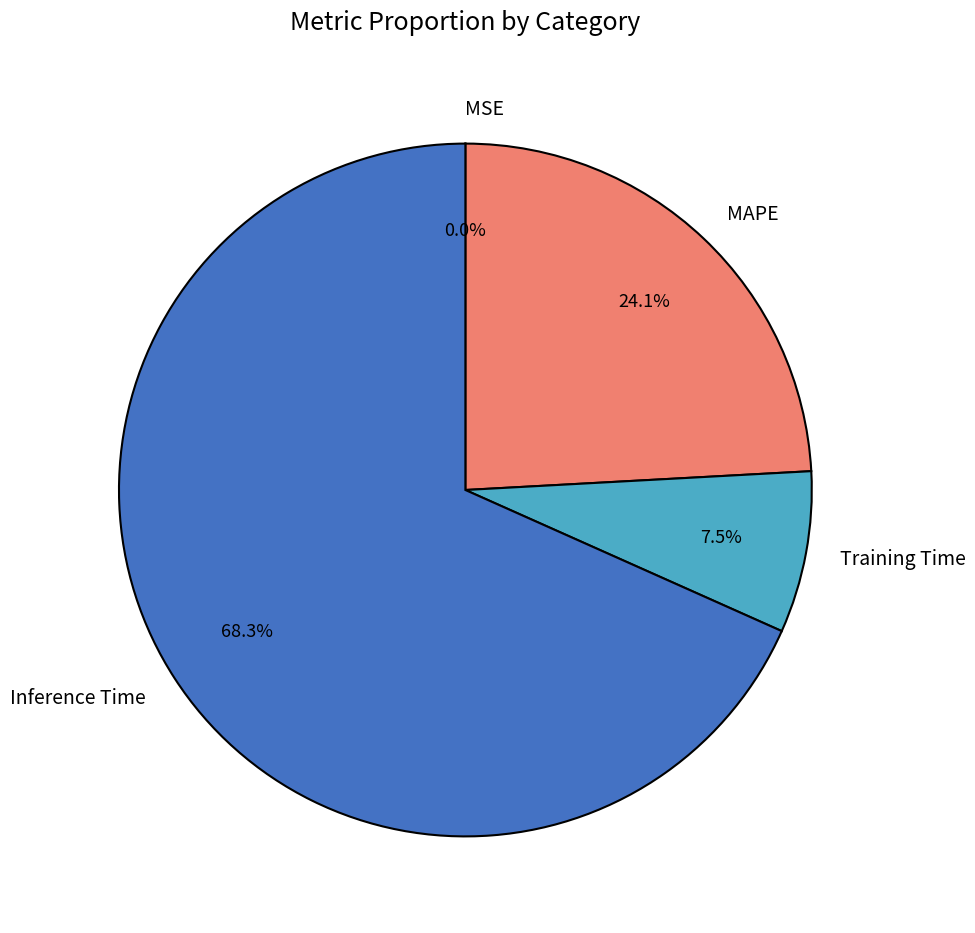

What percentage is NOT represented by Training Time?

92.5%